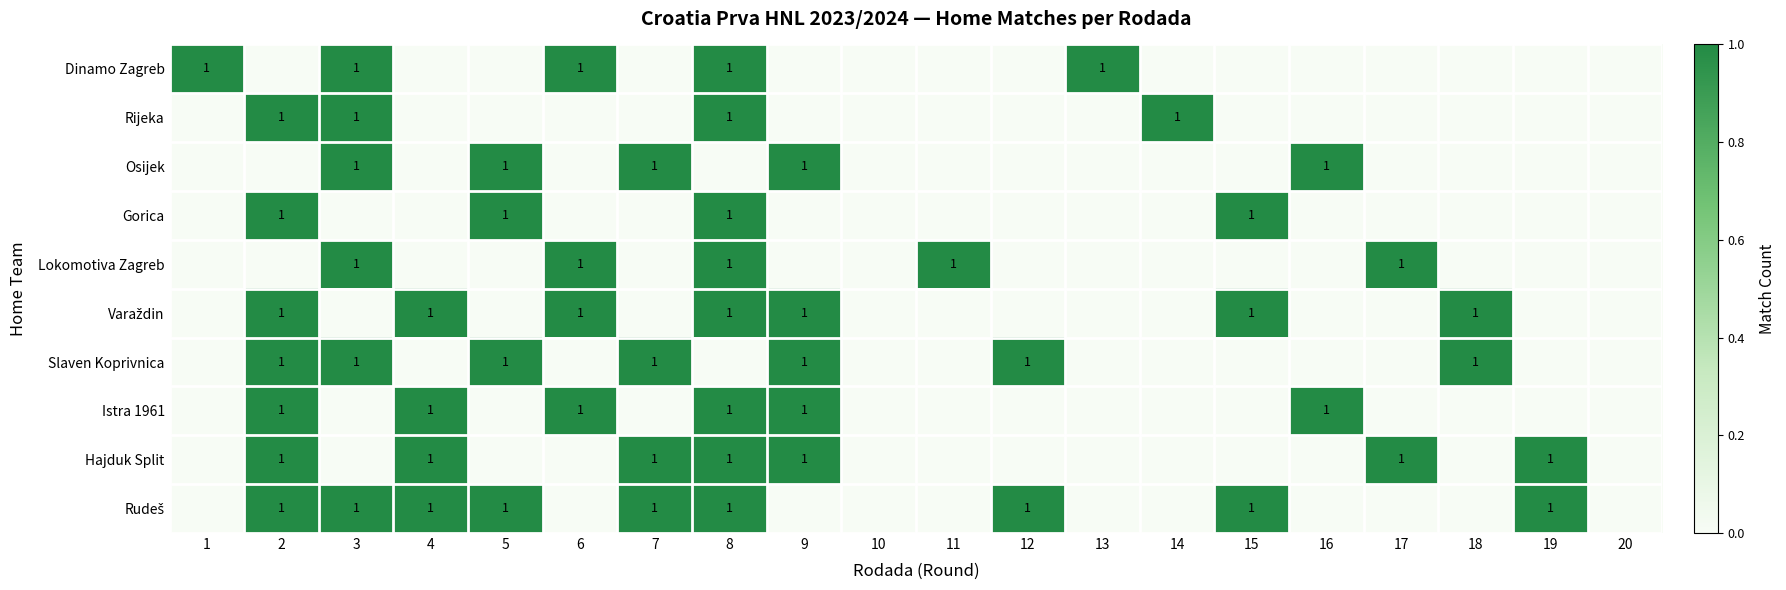

At which category is the sum across all series the highest?

8